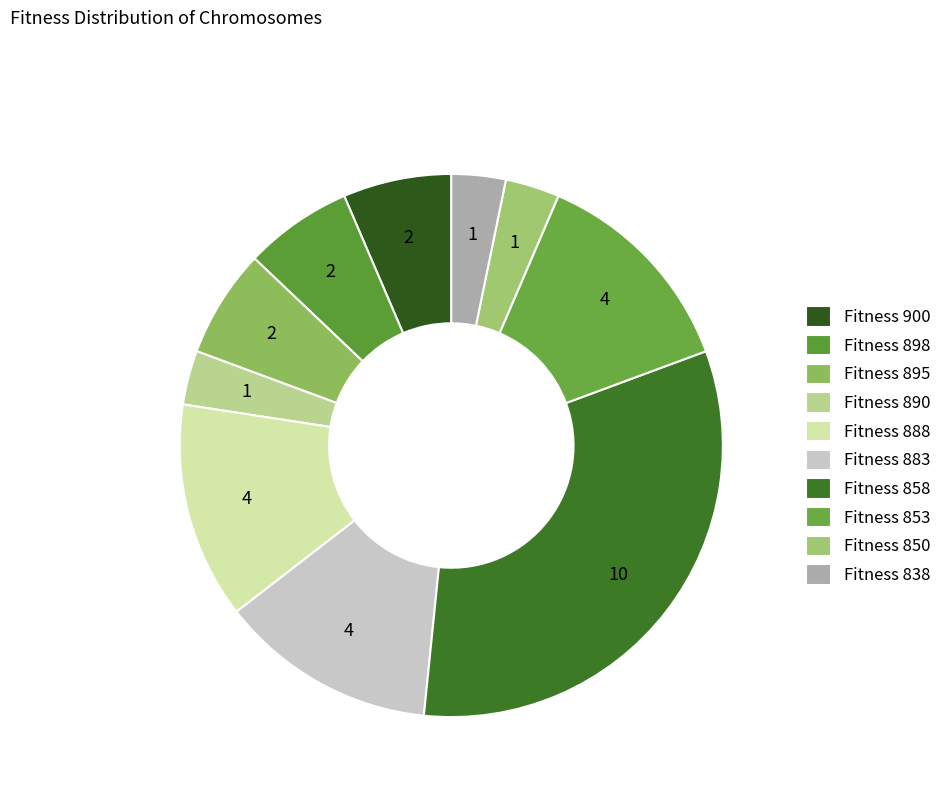

What is the largest slice in the pie chart?

Fitness 858